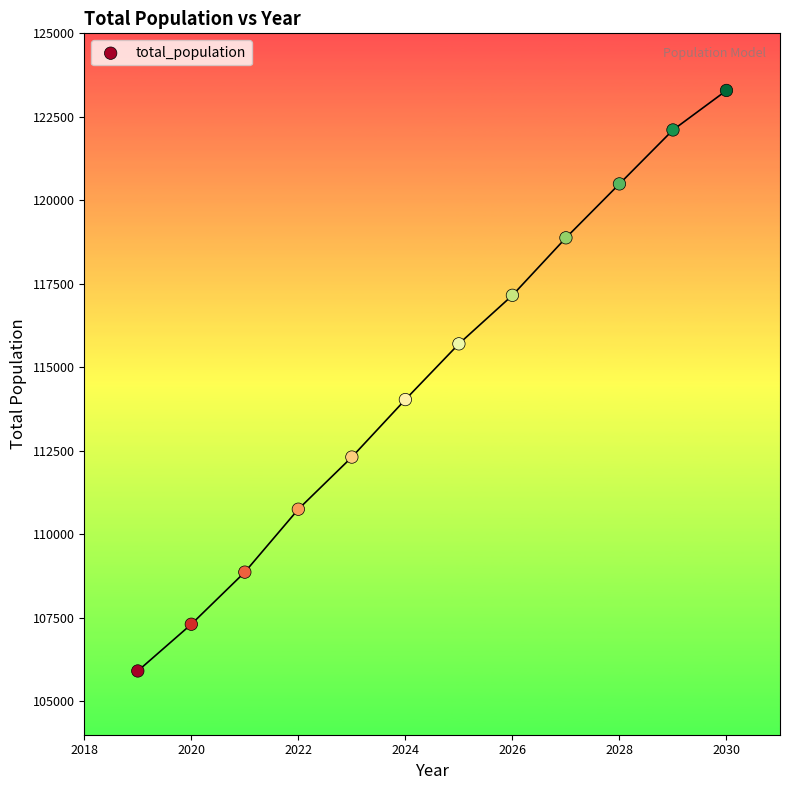

What is the range of Y values (max minus min)?

17381